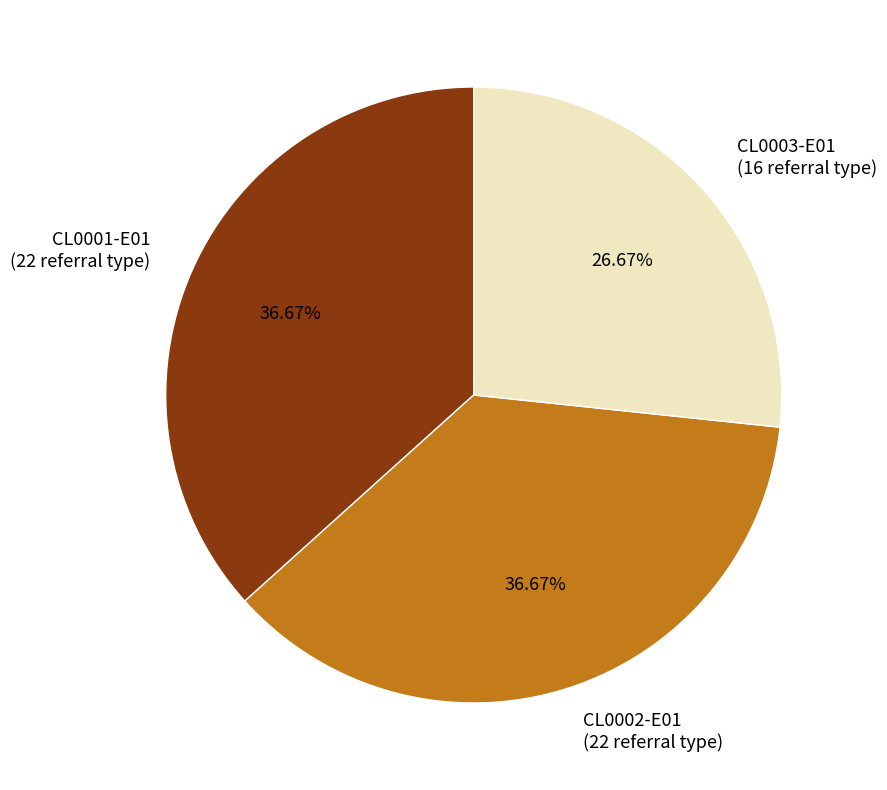

Combined, do CL0002-E01 and CL0003-E01 account for over 50%?

Yes